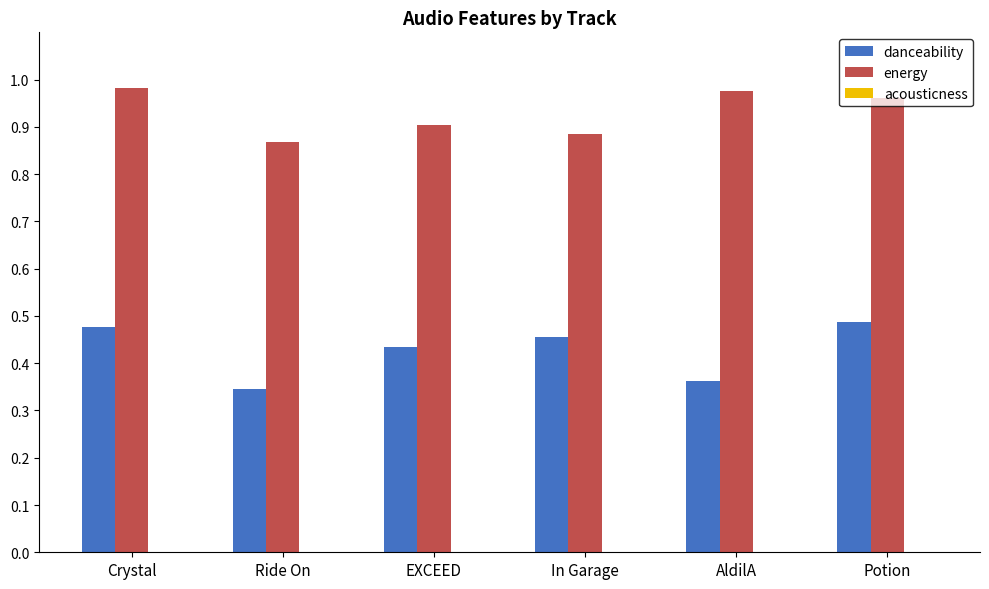

Which series has the largest total across all categories?

energy